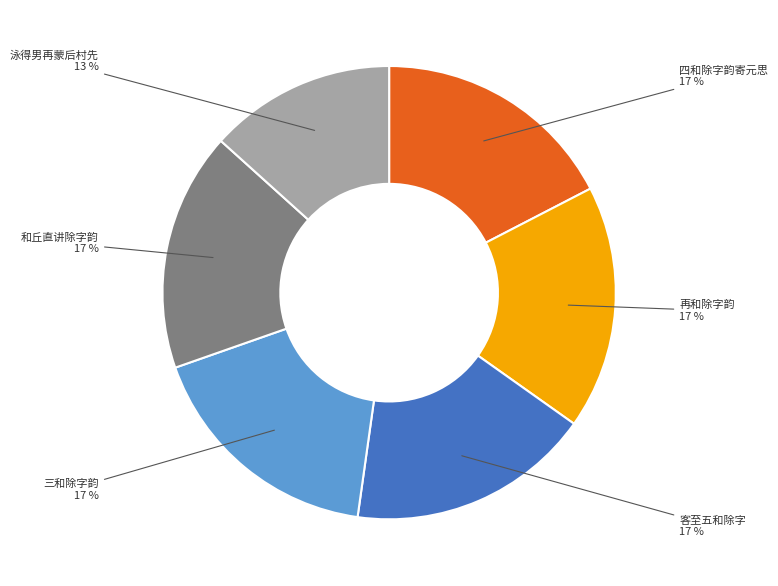

To the nearest percent, what is the difference between the largest and smallest slice percentages?

4%